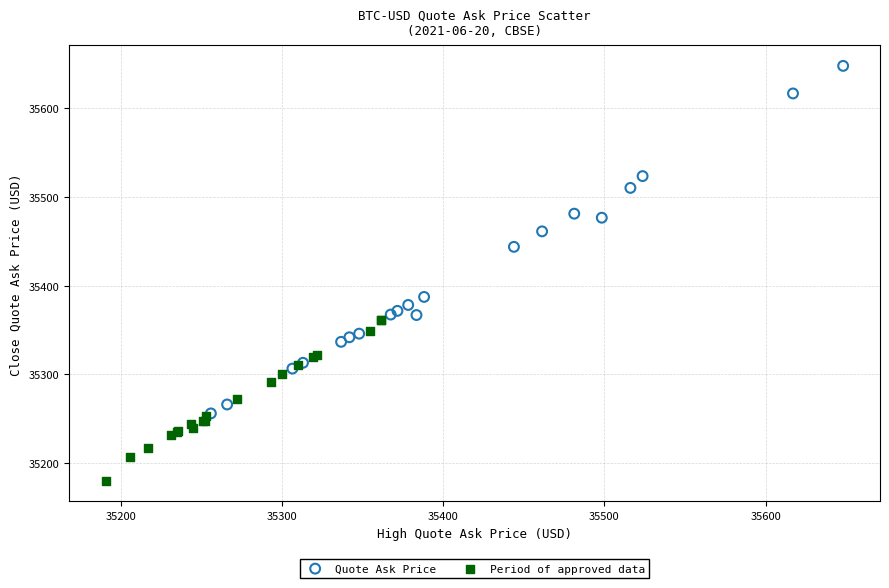

What are all the series names shown in the legend?

Quote Ask Price, Period of approved data